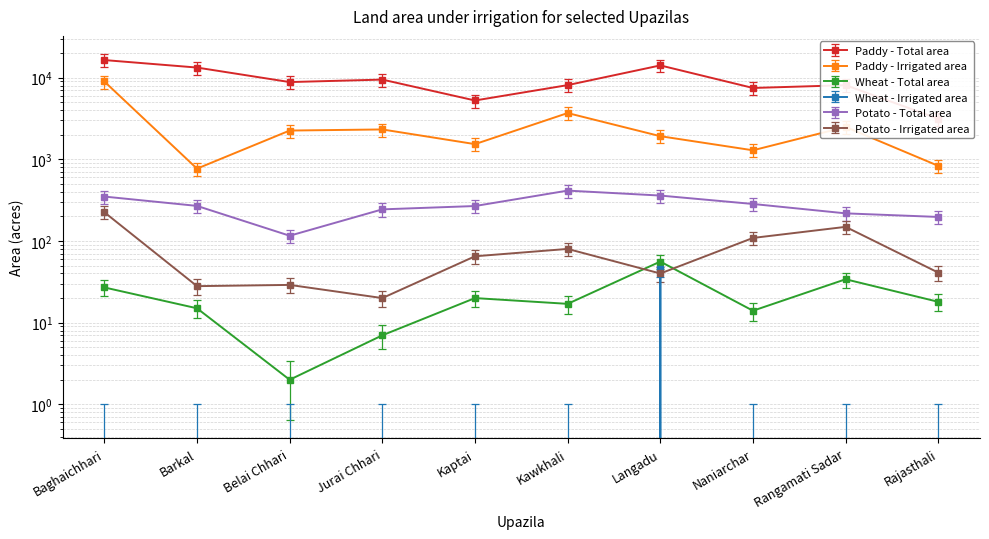

At which label is Potato - Total area closest to 265?

Kaptai